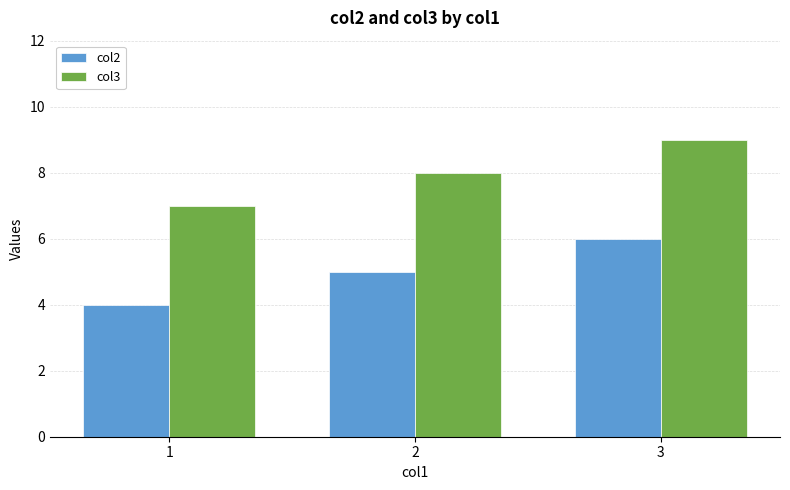

Reading right to left, what are all the values shown in this chart?

col2: 6	5	4
col3: 9	8	7